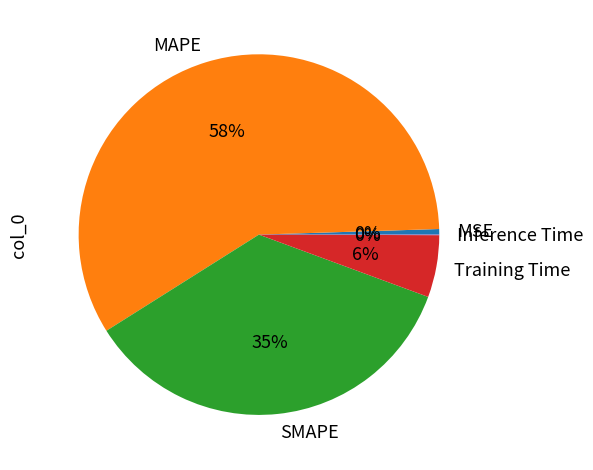

Do SMAPE and MSE together represent more than half of the pie?

No